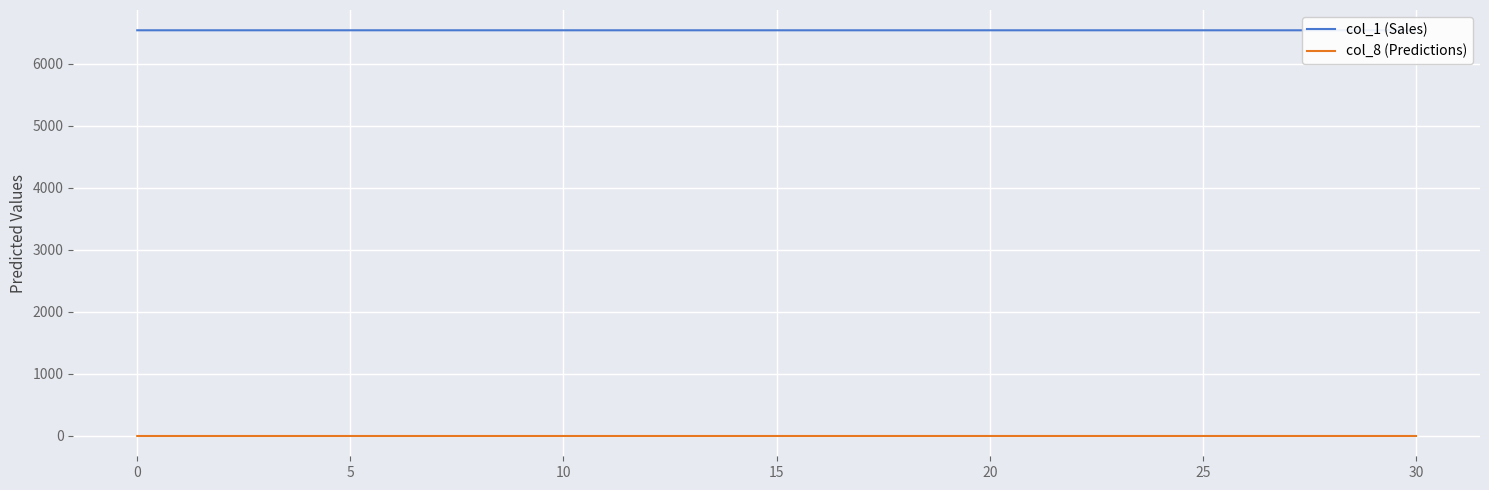

Rank the series by their average value, from lowest to highest.

col_8 (Predictions), col_1 (Sales)